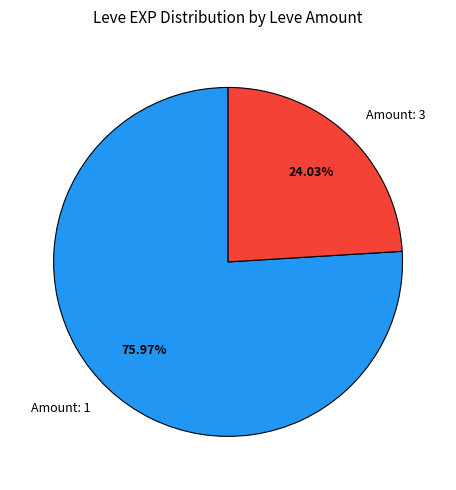

Which has a higher value, Amount: 1 or Amount: 3?

Amount: 1